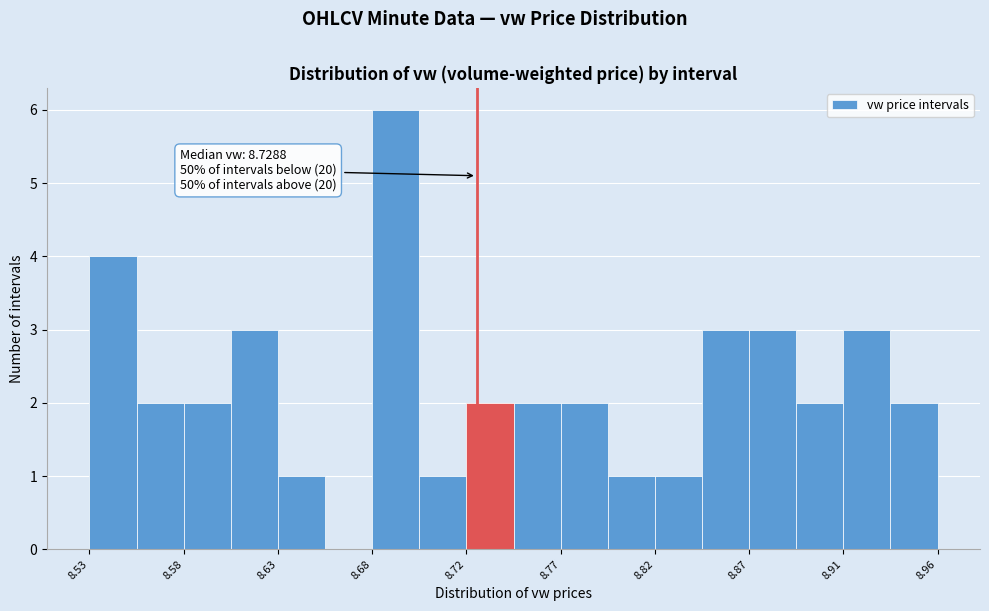

Over which range of the x-axis is the bar tallest?

8.675 to 8.700